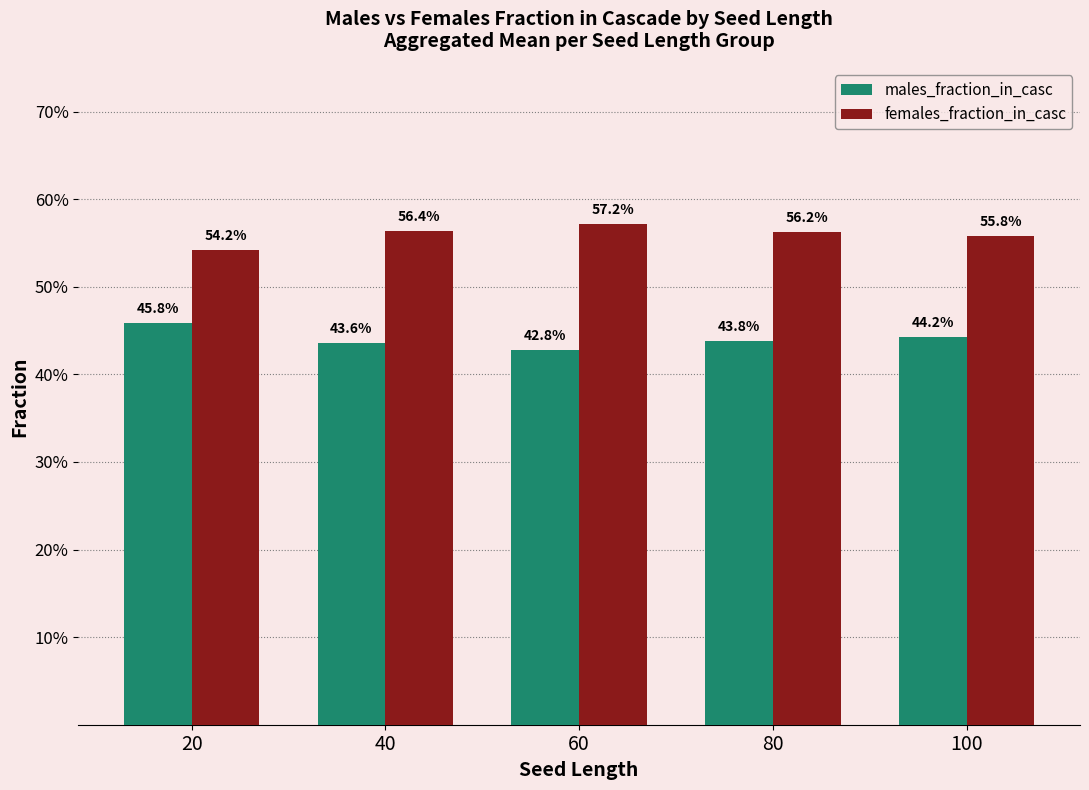

What are all the series names shown in the legend?

males_fraction_in_casc, females_fraction_in_casc